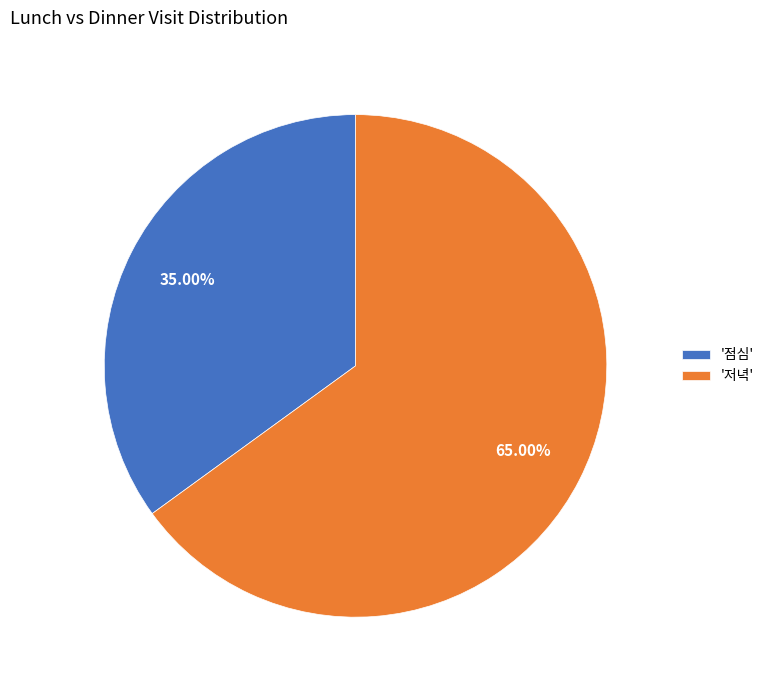

Count the number of slices in the pie.

2